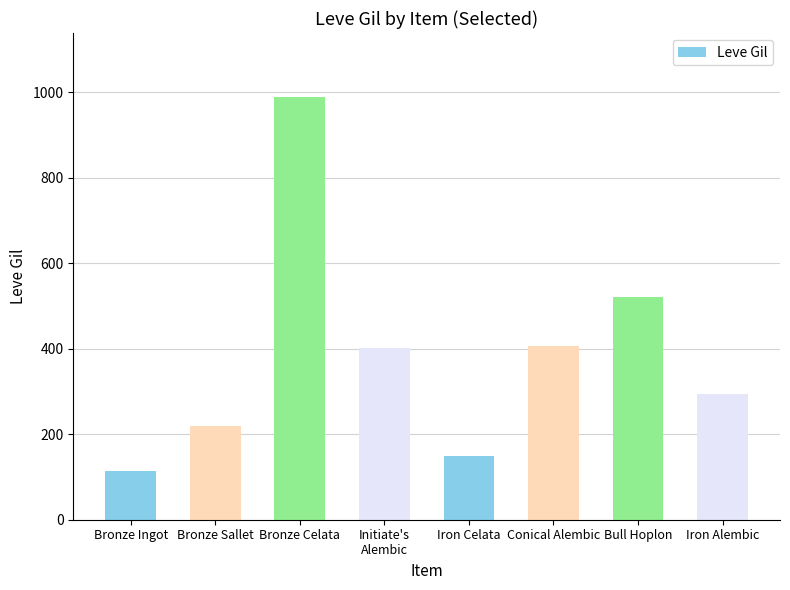

What is the approximate value at Conical Alembic, to the nearest 50?

400